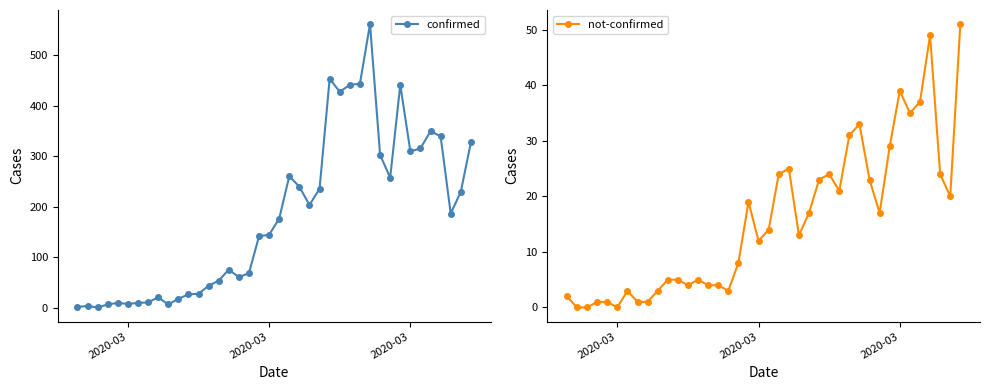

What is the difference between the second highest and second lowest values in the not-confirmed series?

49